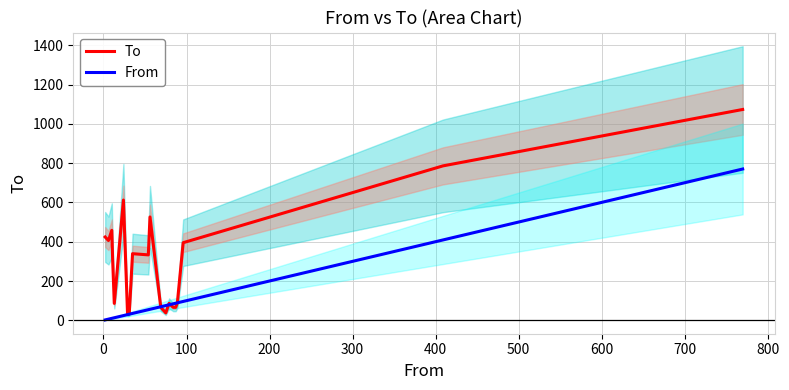

What position from the right is 0?

19